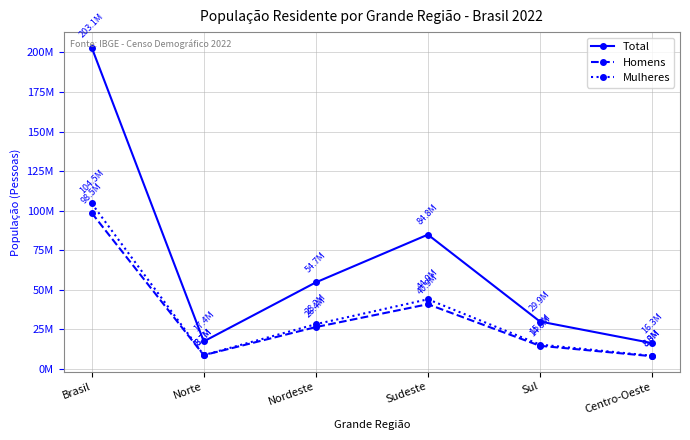

The value of Mulheres at Sudeste is 9420877. True or false?

False